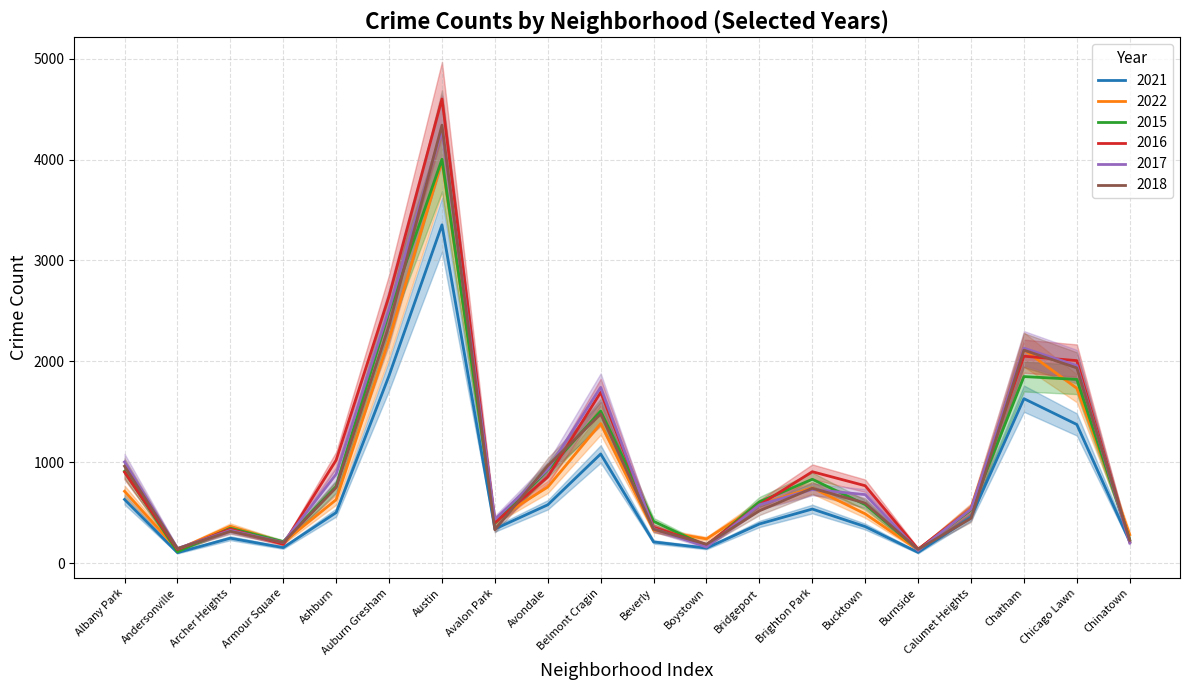

What is the sum of the 2016 values at Andersonville and Calumet Heights?

671